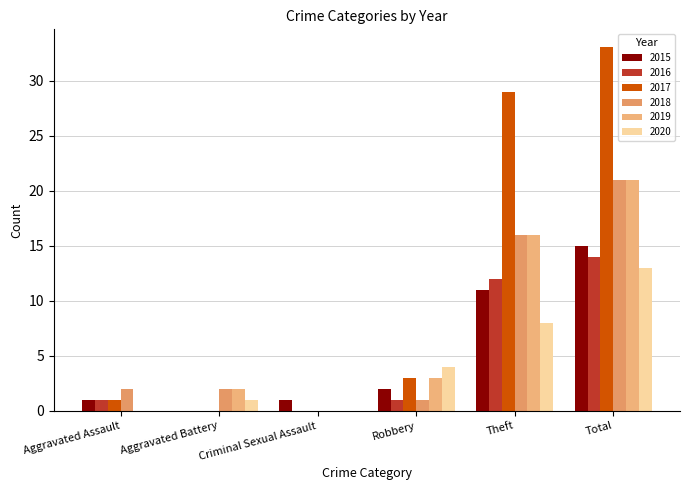

List the labels in order of 2018 value, largest first.

Total, Theft, Aggravated Assault, Aggravated Battery, Robbery, Criminal Sexual Assault